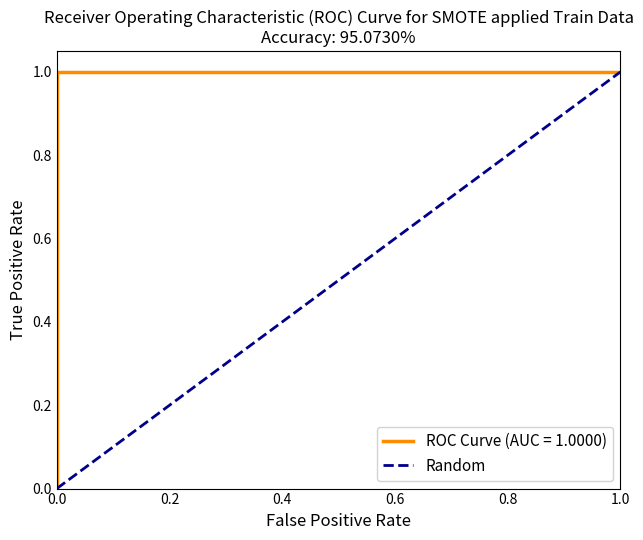

What is the difference between the maximum and minimum values?

1